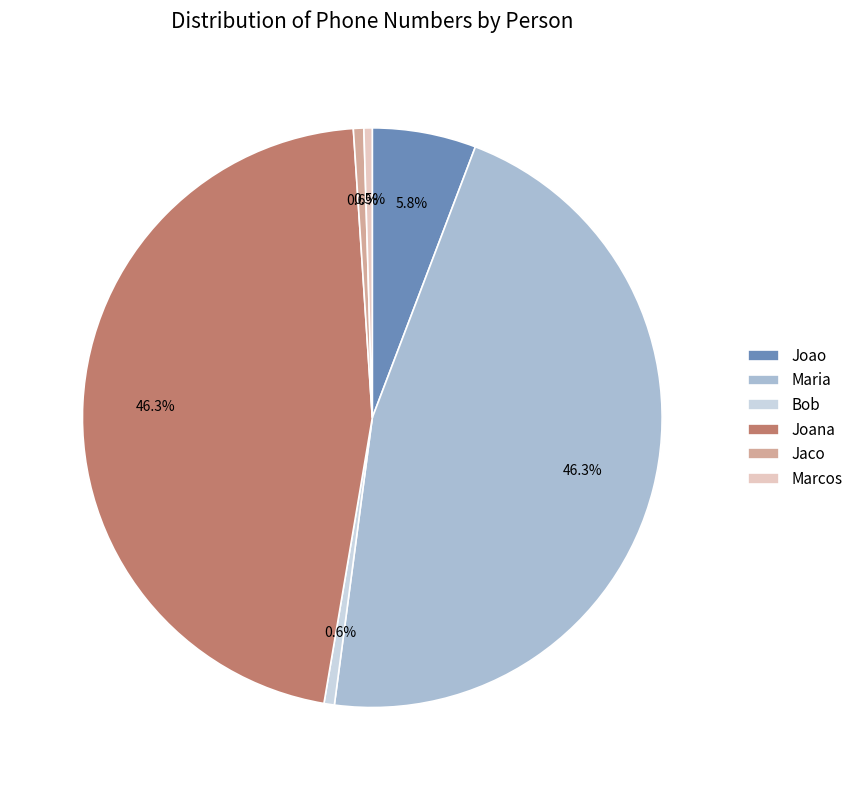

How many segments does this pie chart have?

6